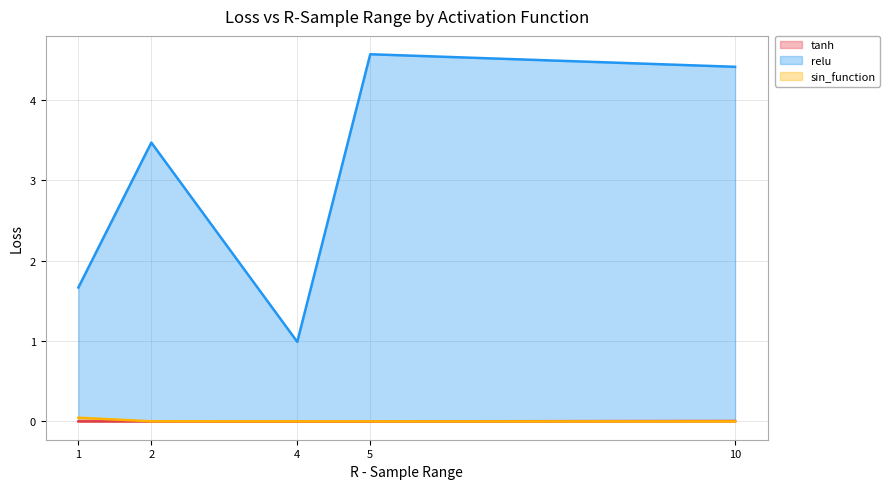

Which series has the largest total across all categories?

relu